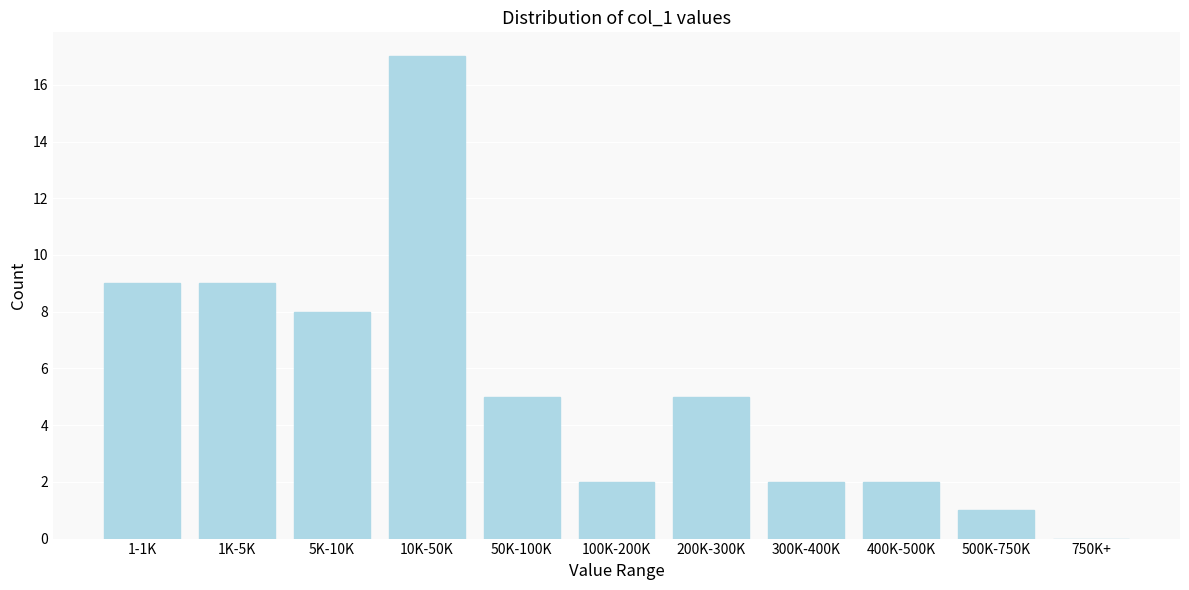

Reading left to right, transcribe all the data shown in this chart.

1-1K=9	1K-5K=9	5K-10K=8	10K-50K=17	50K-100K=5	100K-200K=2	200K-300K=5	300K-400K=2	400K-500K=2	500K-750K=1	750K+=0